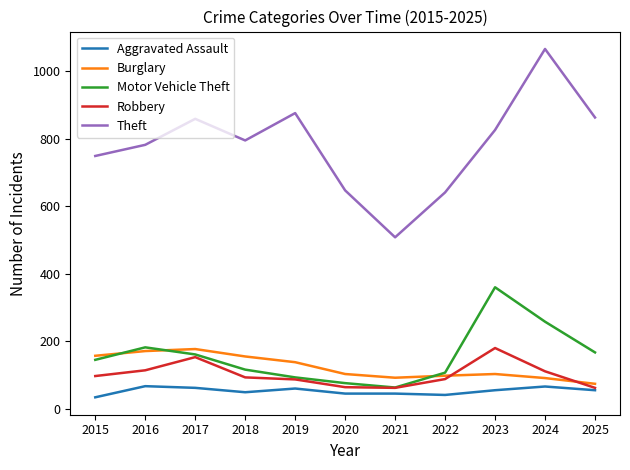

True or false: Theft and Motor Vehicle Theft intersect in this chart.

False